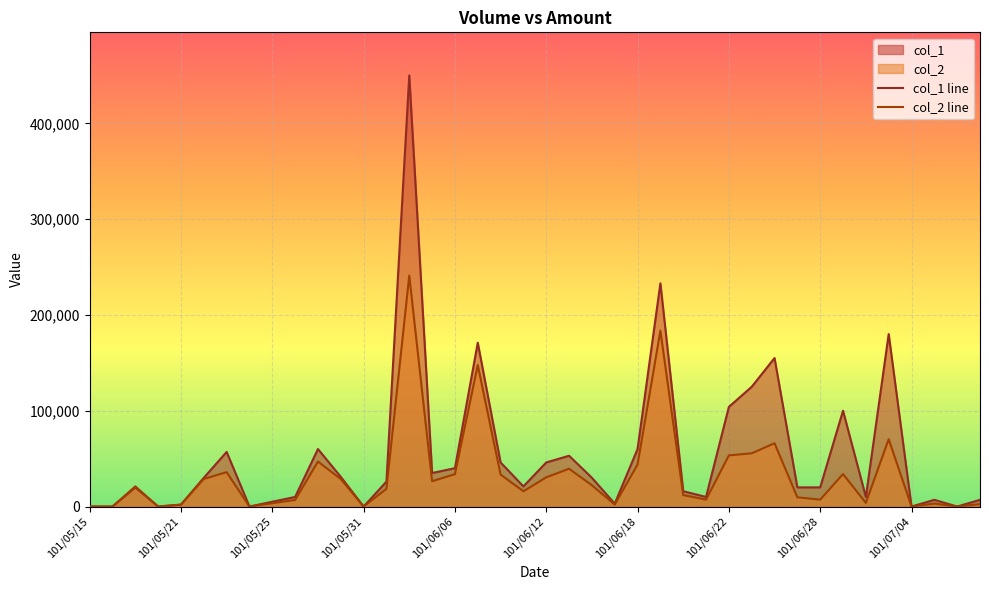

What is the value of the col_2 line point at the 17th from the left?

33800